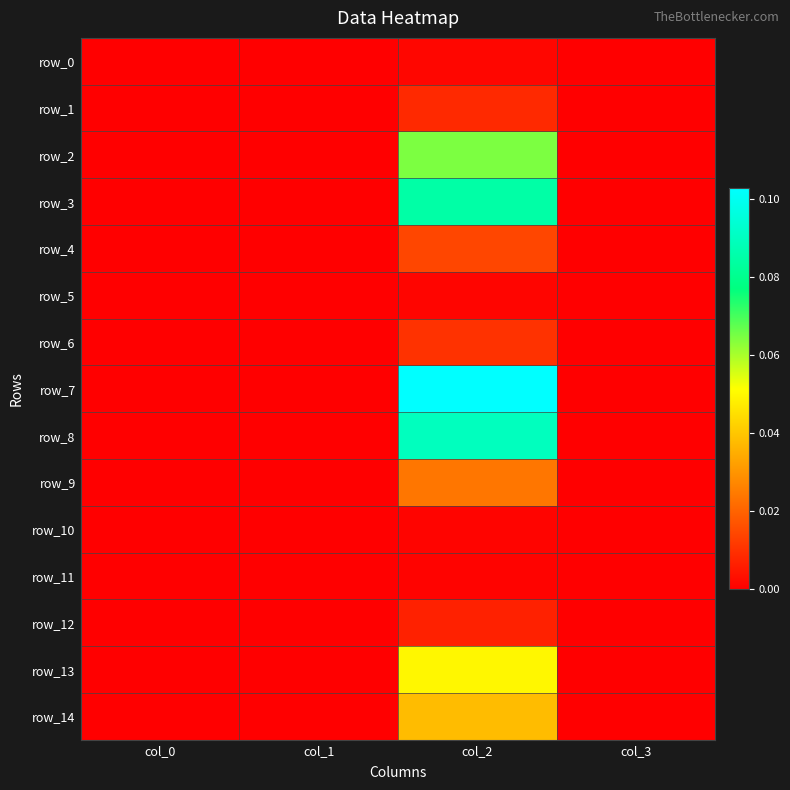

Count the number of categories in the chart.

4